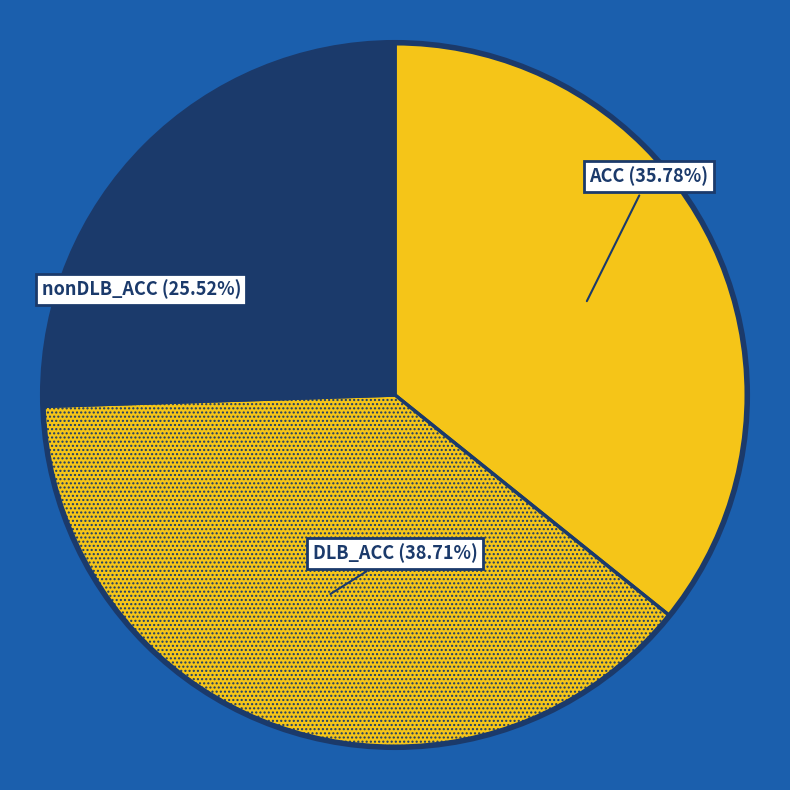

Combined, what portion of the pie is DLB_ACC and ACC?

74.5%